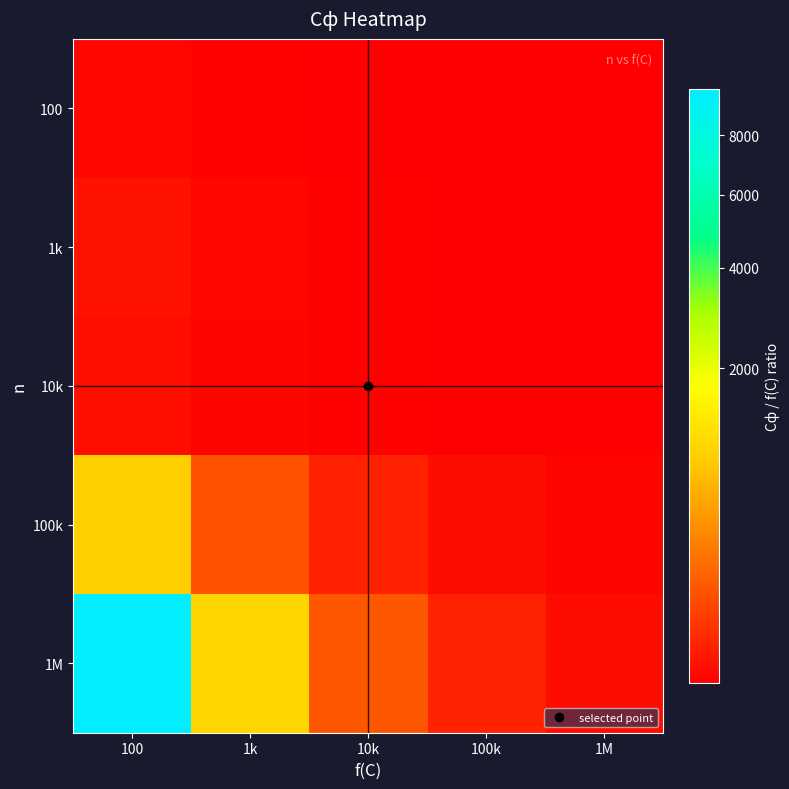

How many distinct data groups are displayed?

5